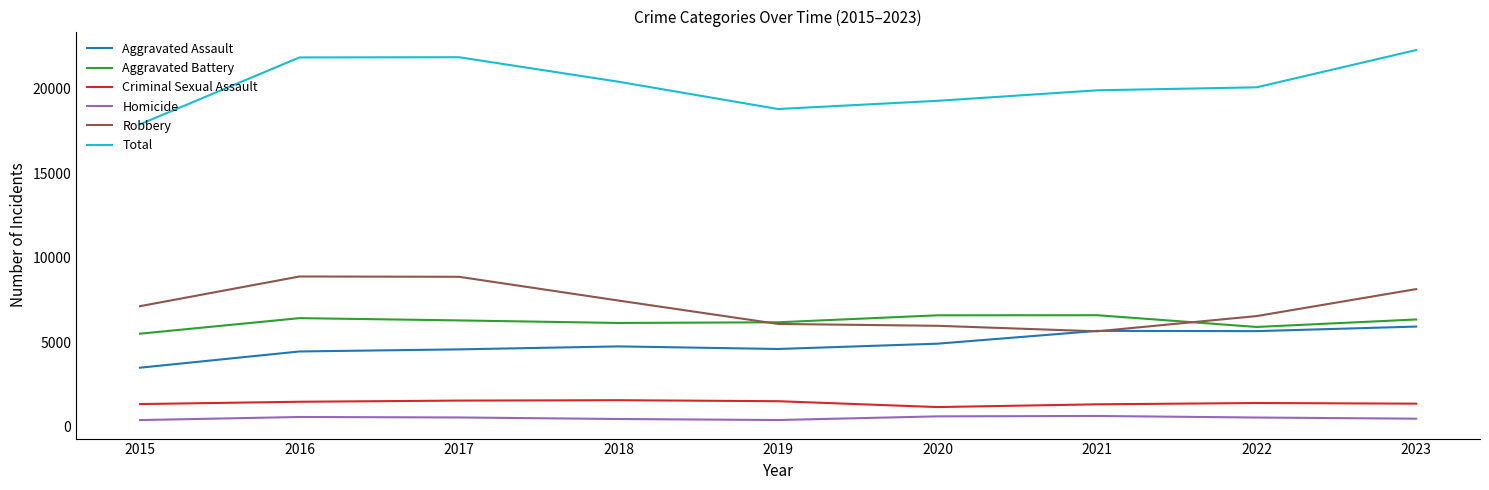

Is it true that Criminal Sexual Assault equals 1169 at 2020?

True